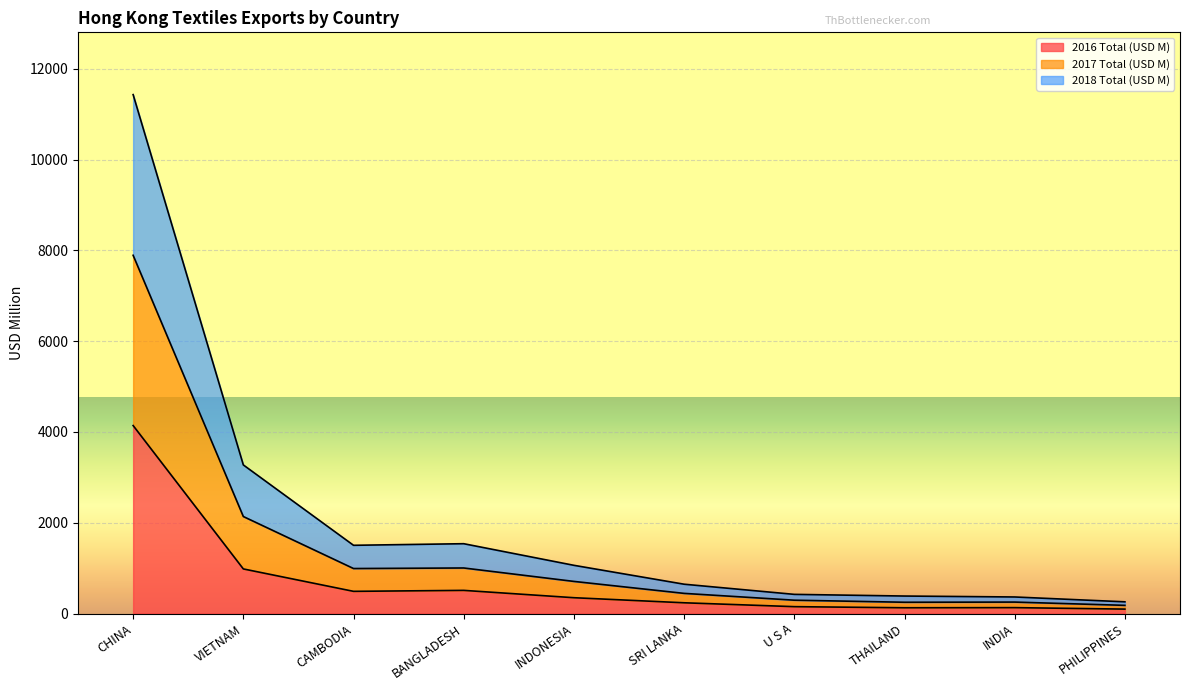

What is the sum of all 2016 Total (USD M) values?

7212.2